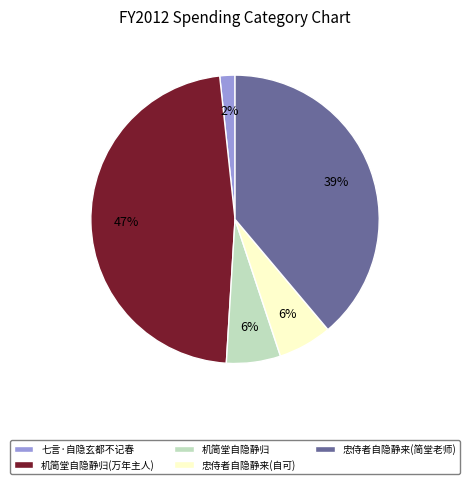

How many segments does this pie chart have?

5